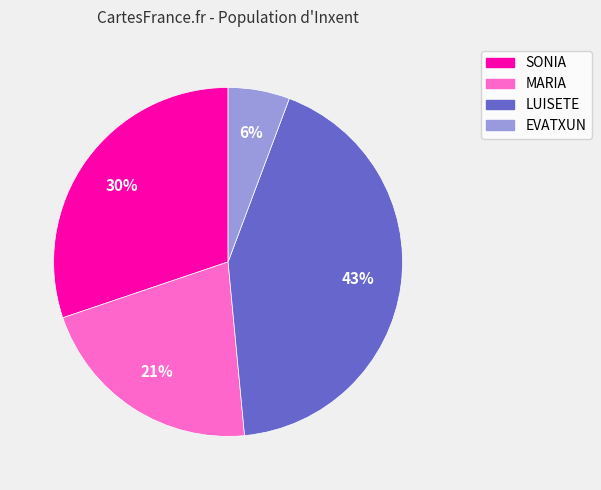

True or false: SONIA accounts for 24% of the total.

False